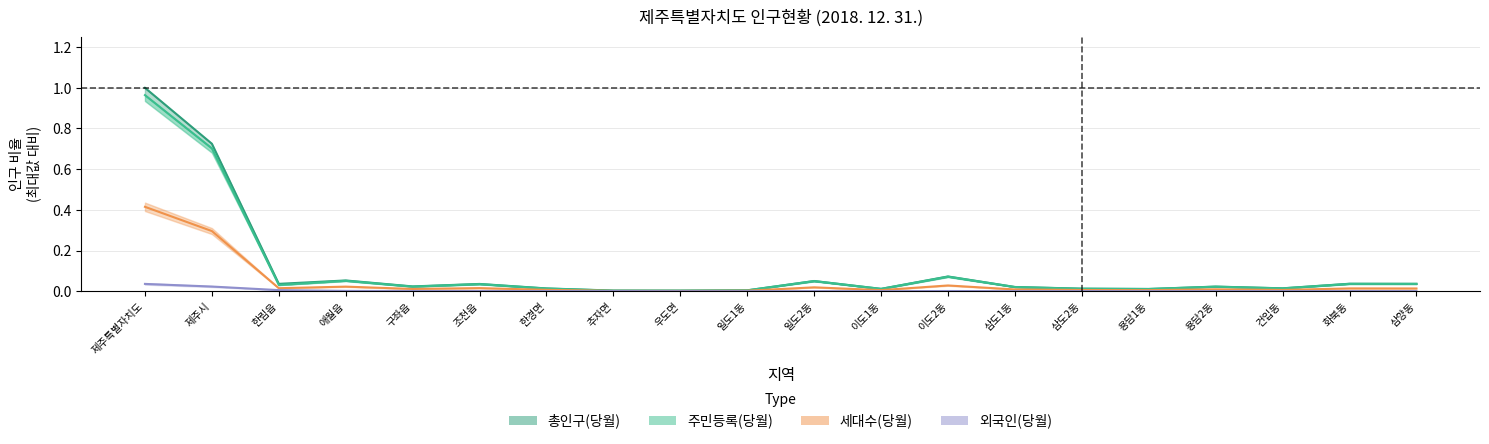

What is the sum of all 외국인(당월) values?

0.1